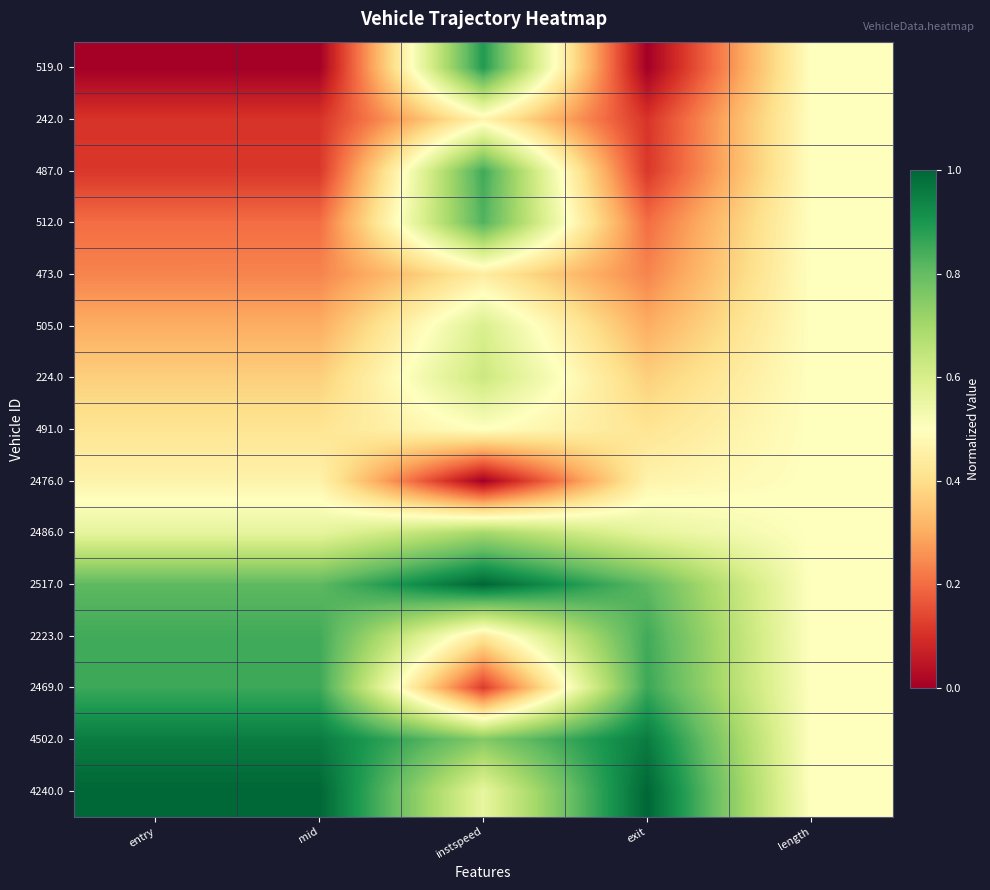

What is the spread (max minus min) of values at instspeed?

1.0